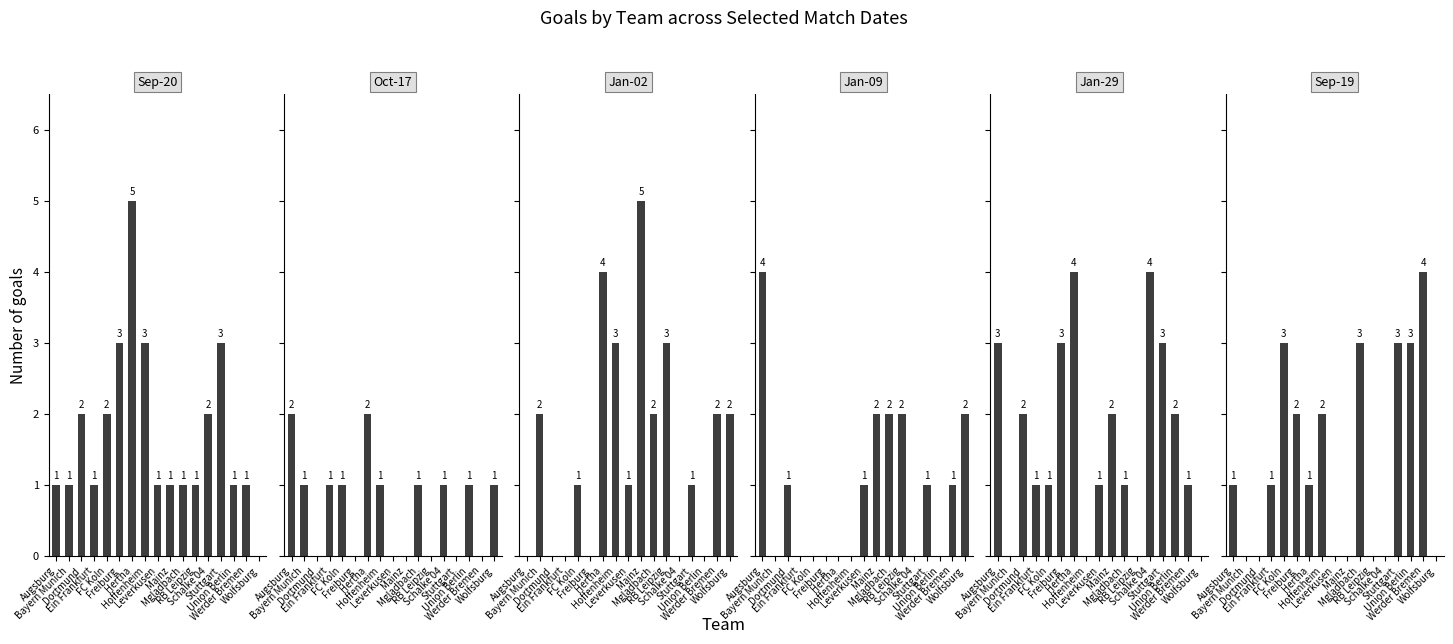

How many values in Jan-29 are above zero?

13